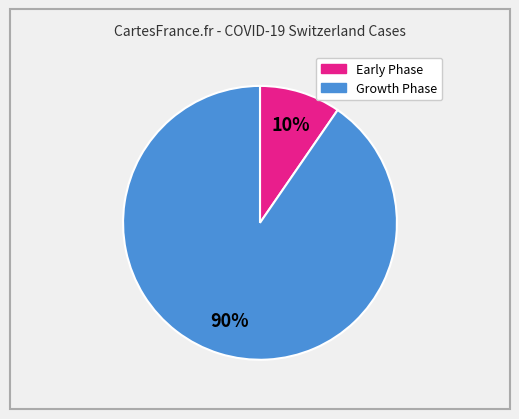

Is there any slice that represents more than half of the pie?

Yes